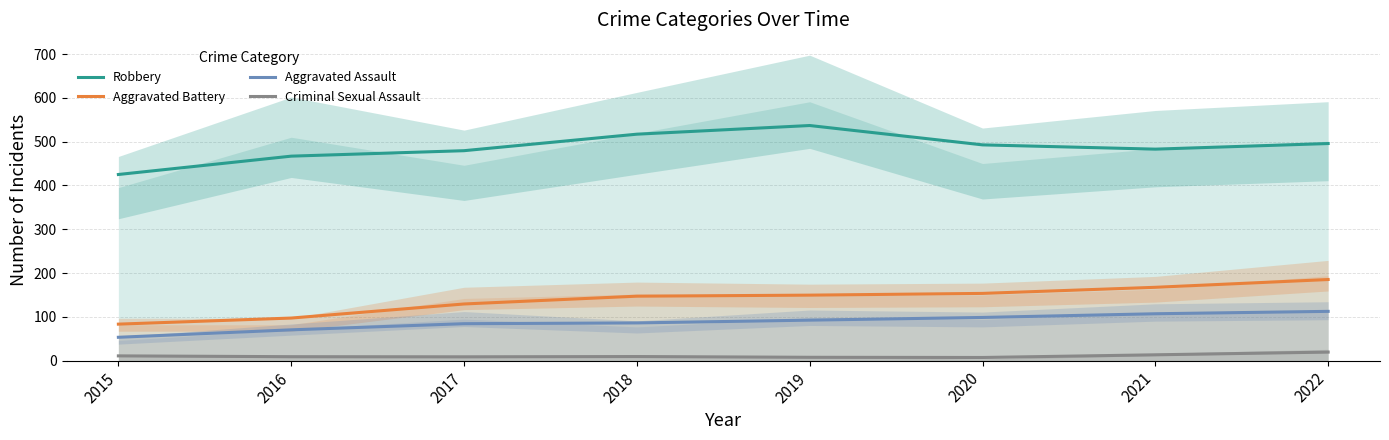

True or false: Aggravated Battery and Aggravated Assault intersect in this chart.

False